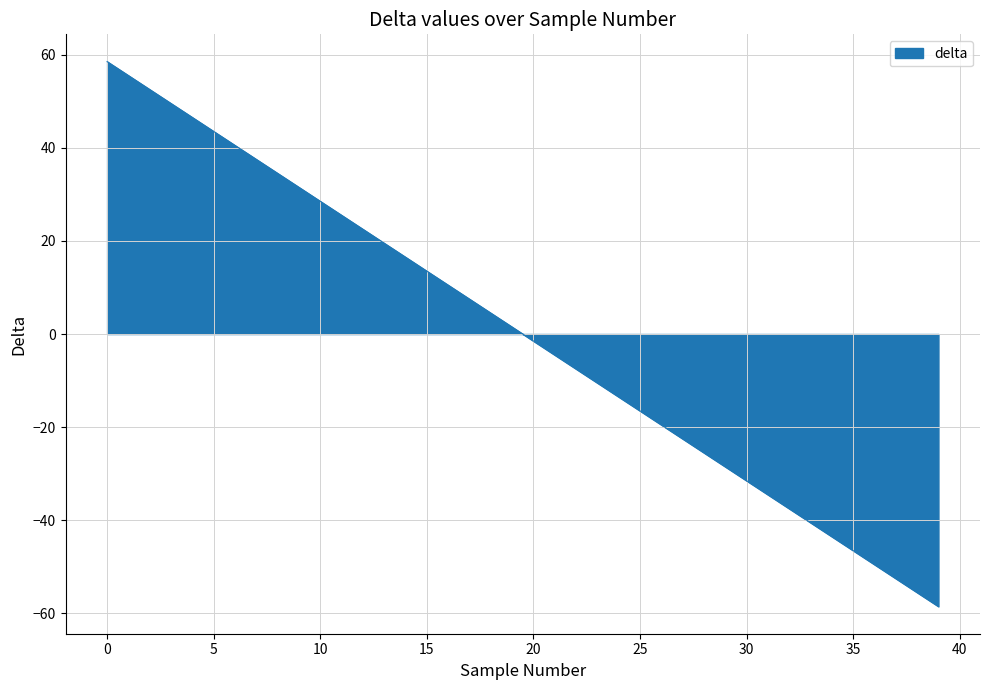

What is the difference between the maximum and minimum values?

117.0